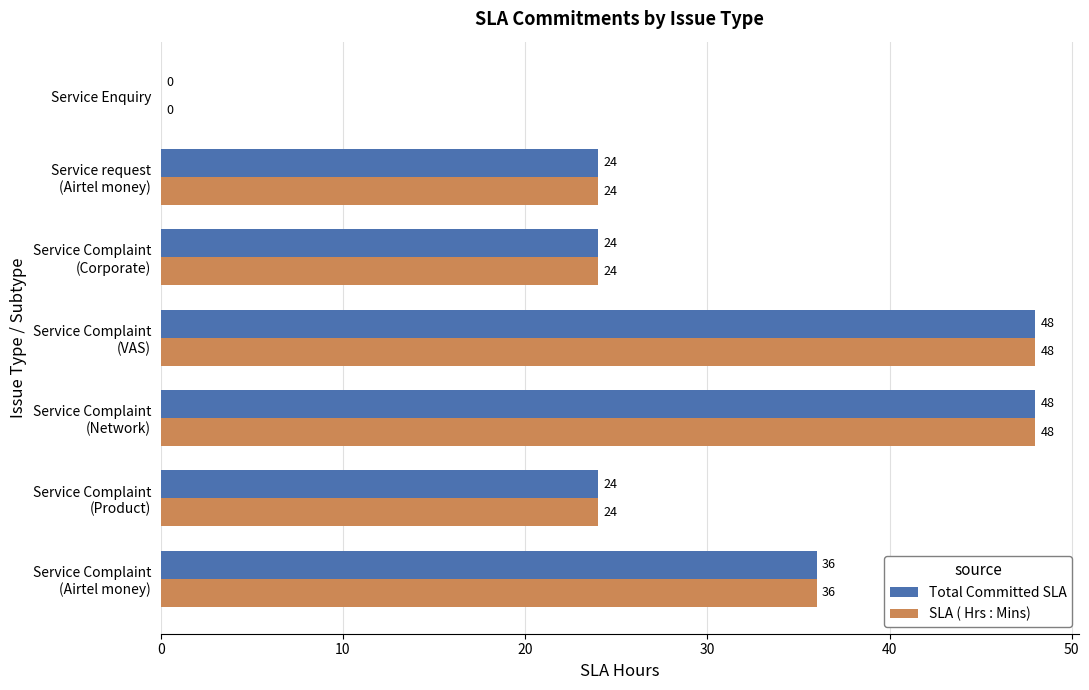

How many categories are shown in the chart?

7